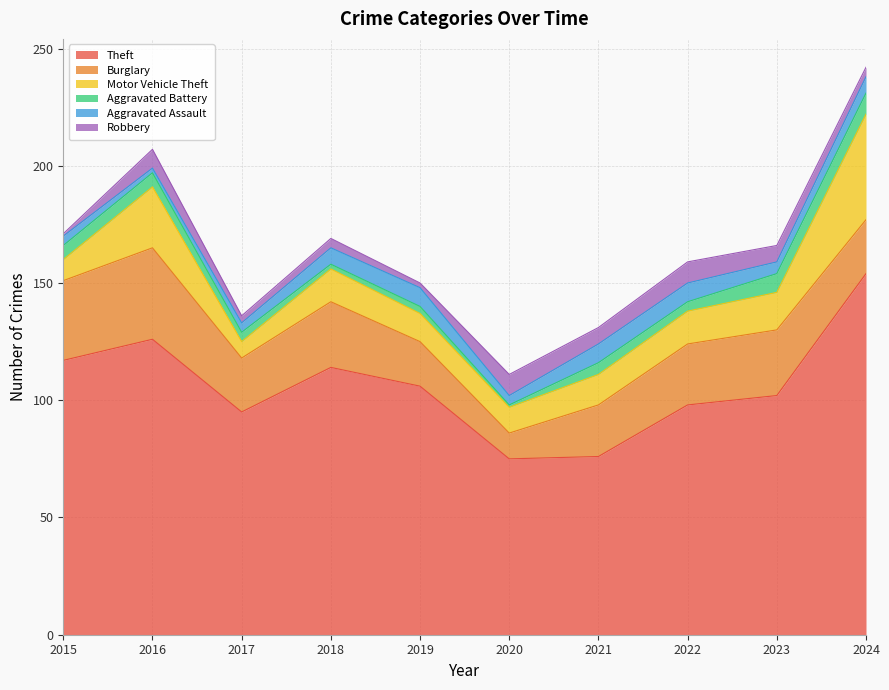

True or false: Motor Vehicle Theft has a value of 13 at 2021.

True